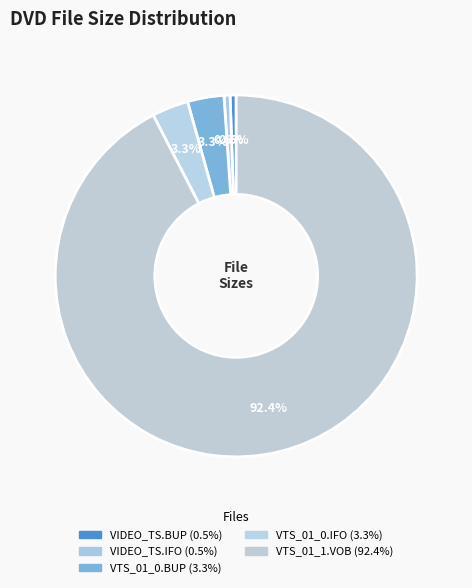

Do VTS_01_1.VOB and VIDEO_TS.IFO together represent more than half of the pie?

Yes